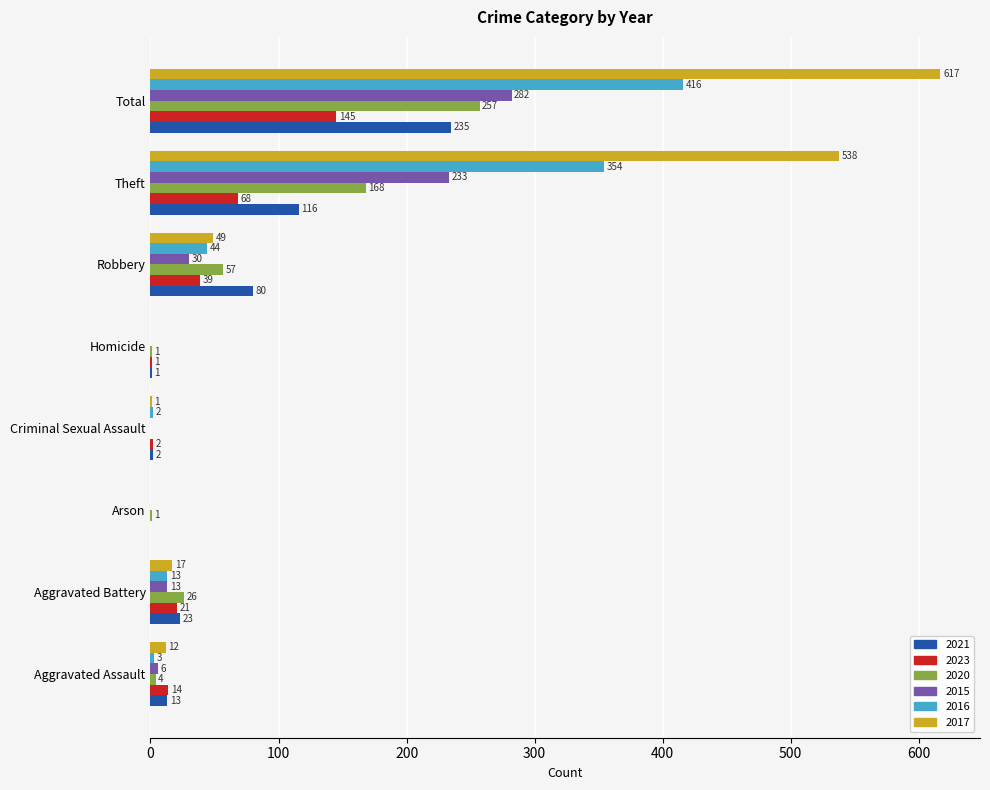

Count the number of data series in this chart.

6